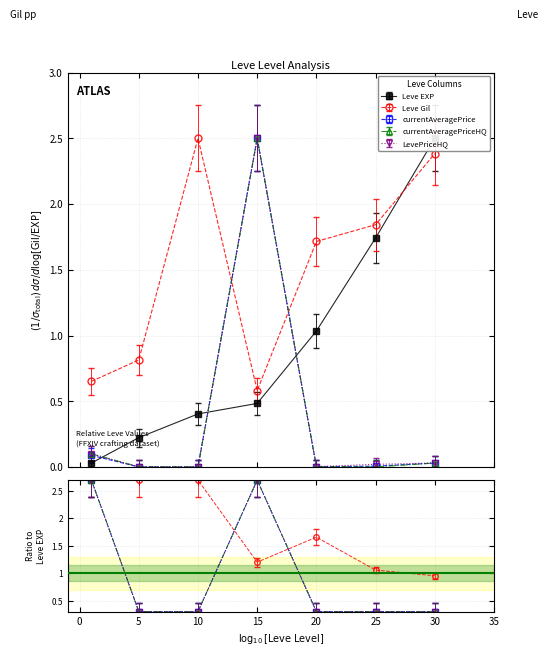

Is it true that LevePriceHQ equals 0.0 at 10?

True